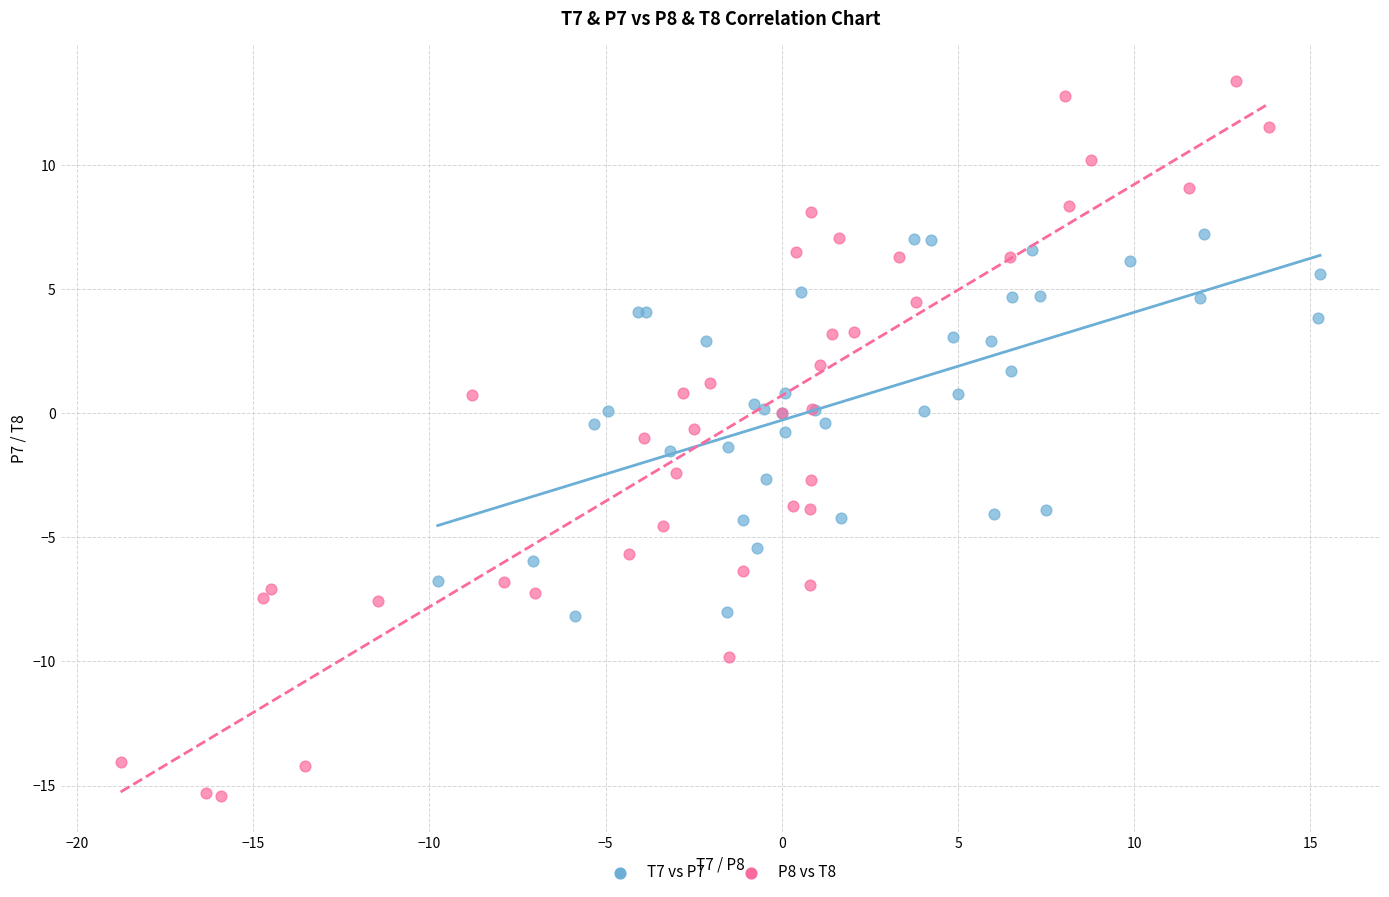

Which series has the largest Y range (max minus min)?

P8 vs T8